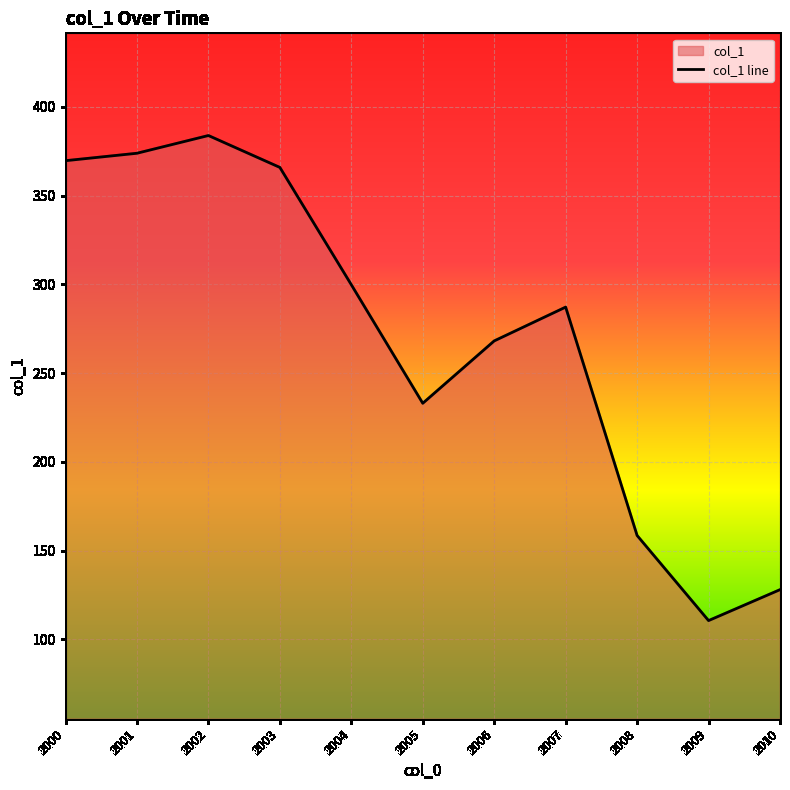

True or false: the data shows 233.0 at 2005.

True